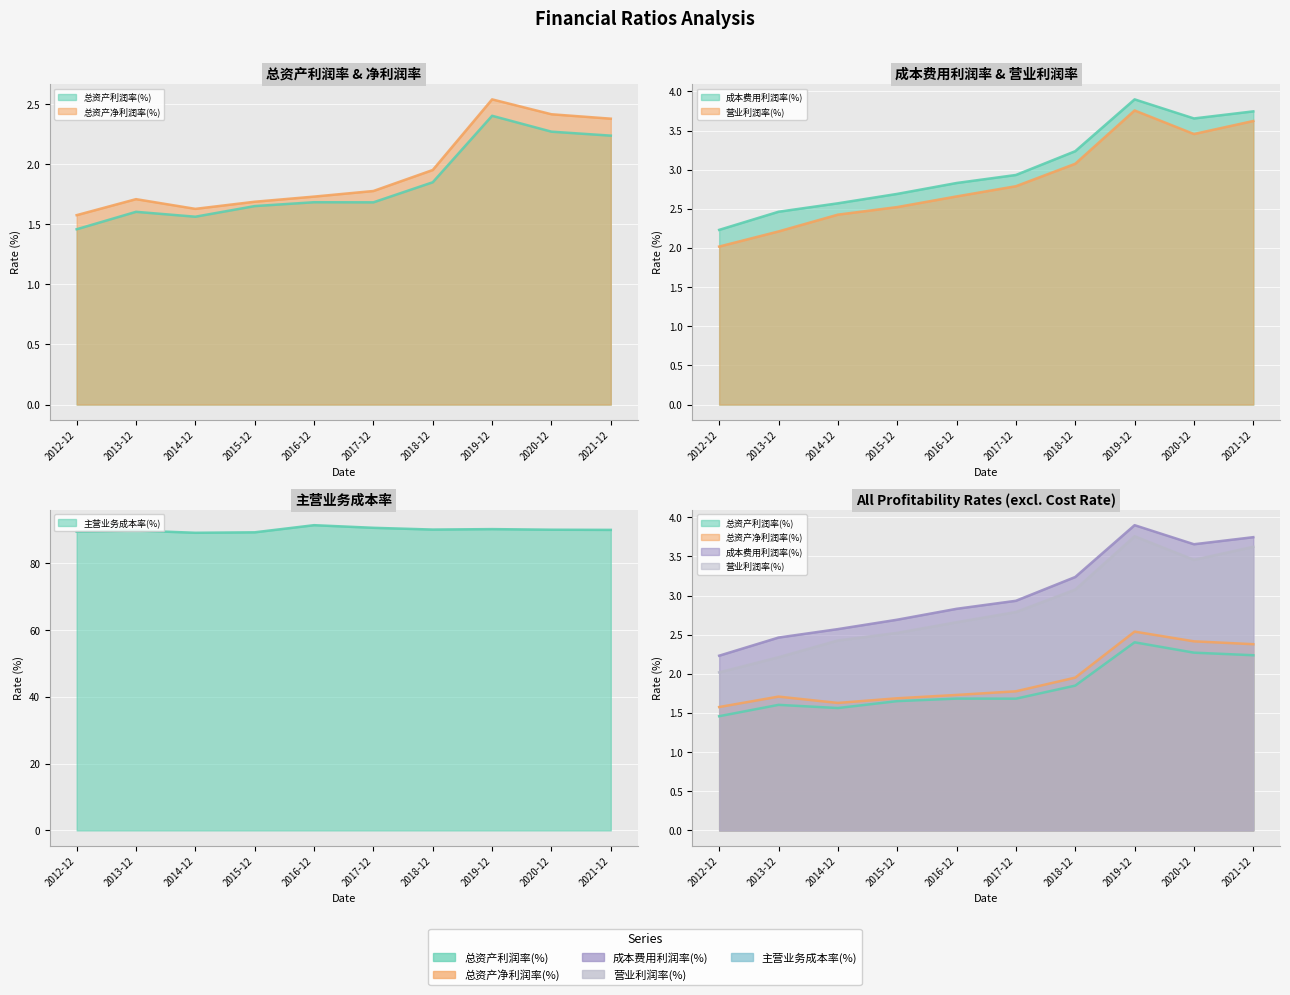

What are all the series names shown in the legend?

总资产利润率(%), 总资产净利润率(%), 成本费用利润率(%), 营业利润率(%), 主营业务成本率(%)